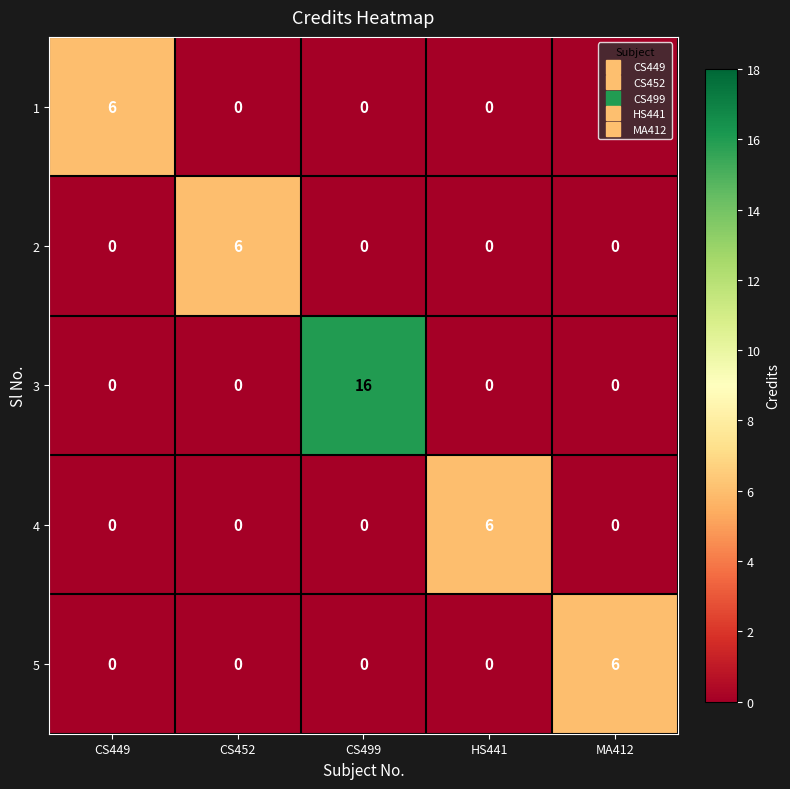

What is the difference between the maximum and minimum values in the 5 series?

6